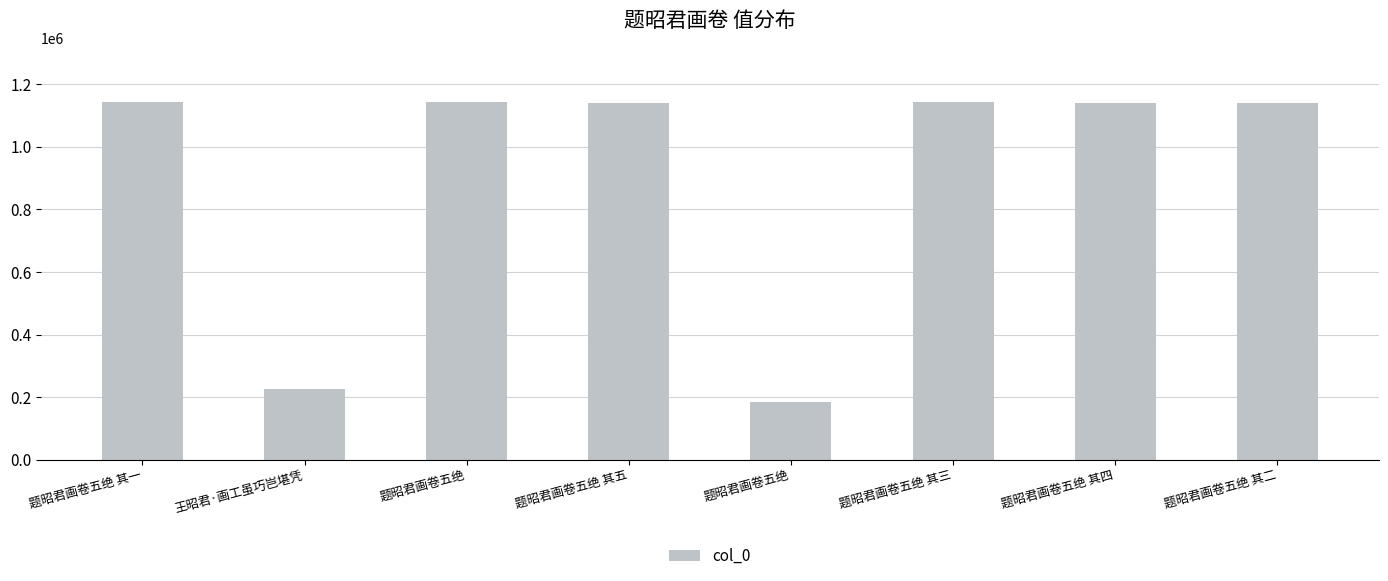

Rank the categories by value from lowest to highest.

题昭君画卷五绝, 王昭君·画工虽巧岂堪凭, 题昭君画卷五绝 其二, 题昭君画卷五绝 其四, 题昭君画卷五绝 其五, 题昭君画卷五绝 其一, 题昭君画卷五绝 其三, 题昭君画卷五绝